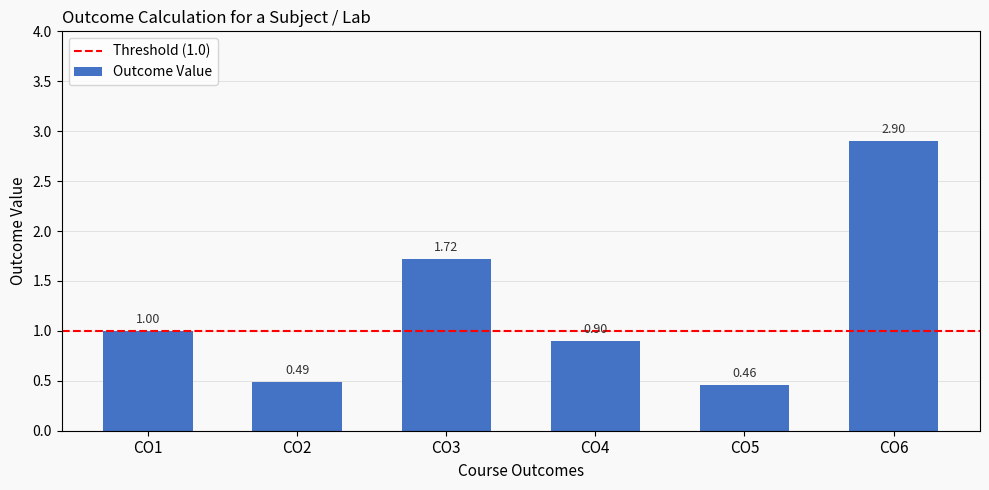

Does the chart contain any negative values?

No